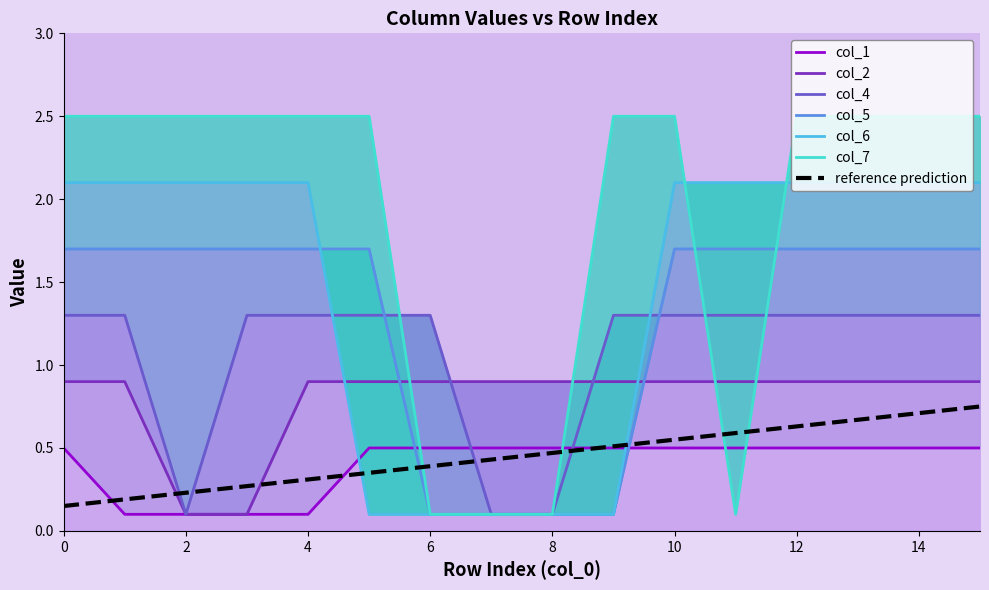

True or false: col_2 and col_4 intersect in this chart.

True